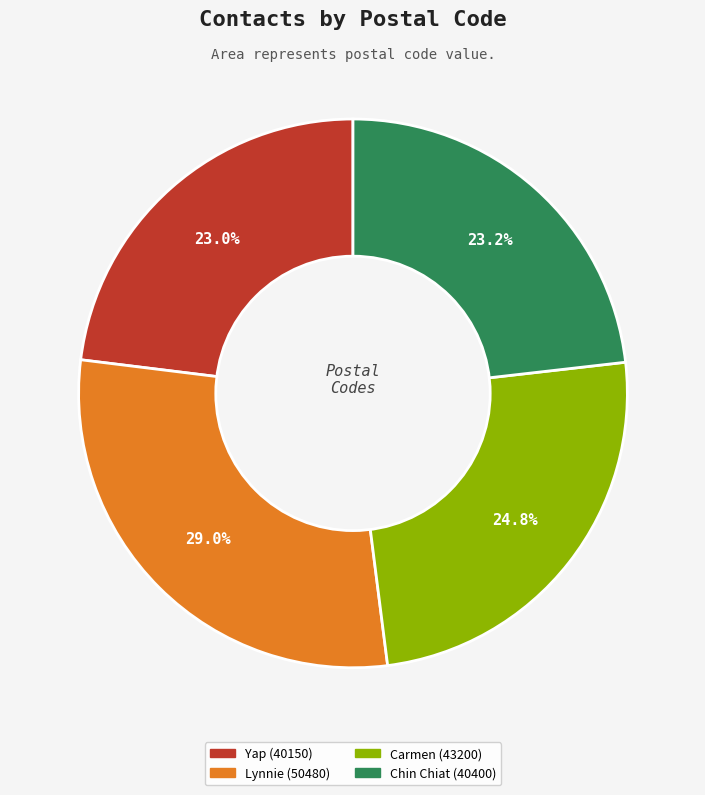

Between Lynnie (50480) and Yap (40150), which is larger?

Lynnie (50480)